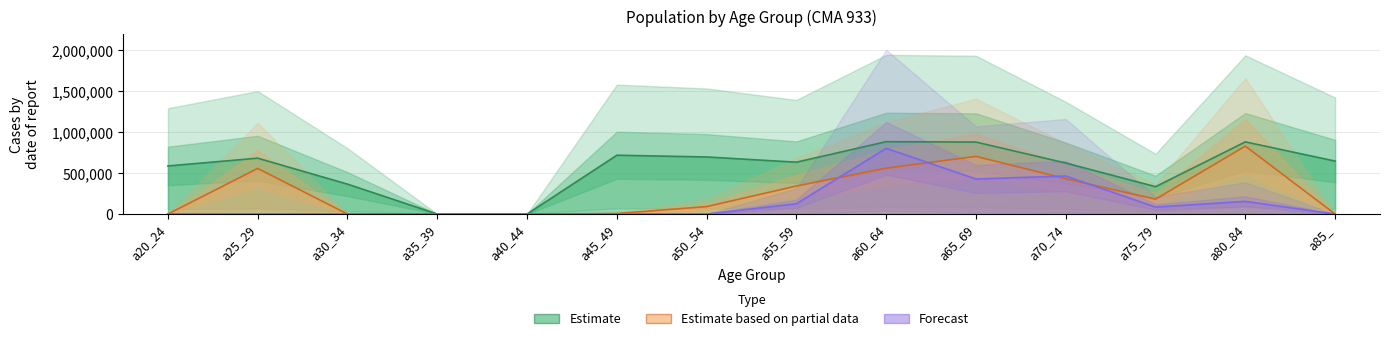

What is the average value of the Estimate series?

566638